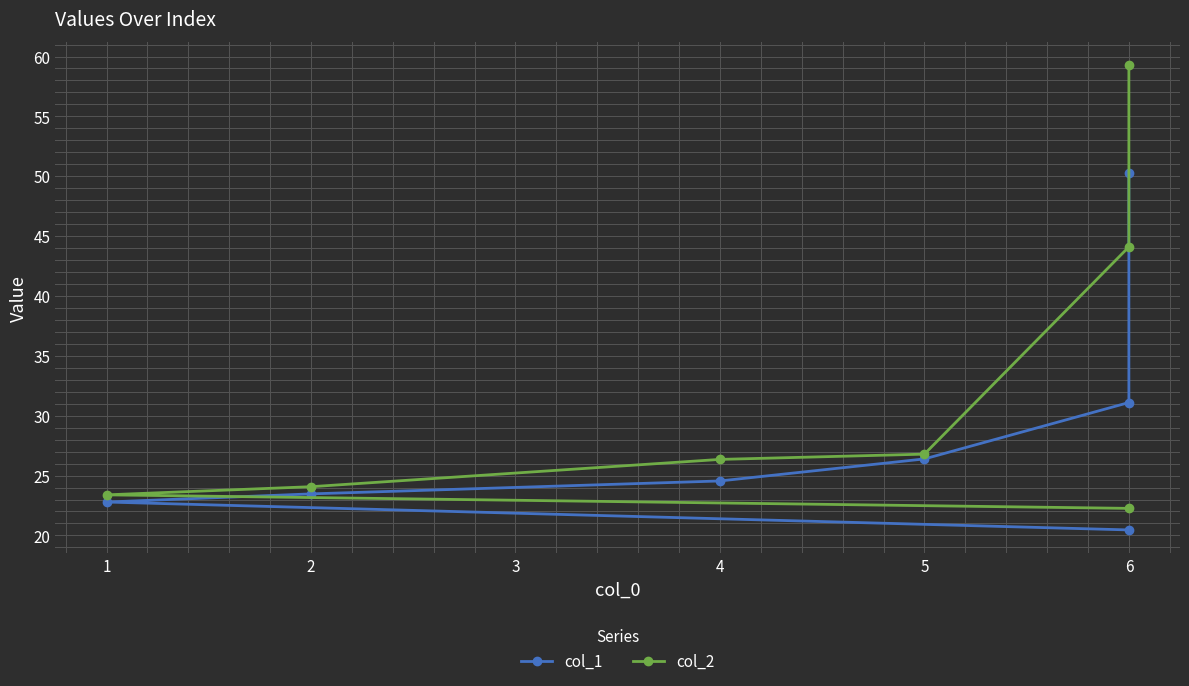

What is the difference between the second highest and minimum values in the col_1 series?

10.6